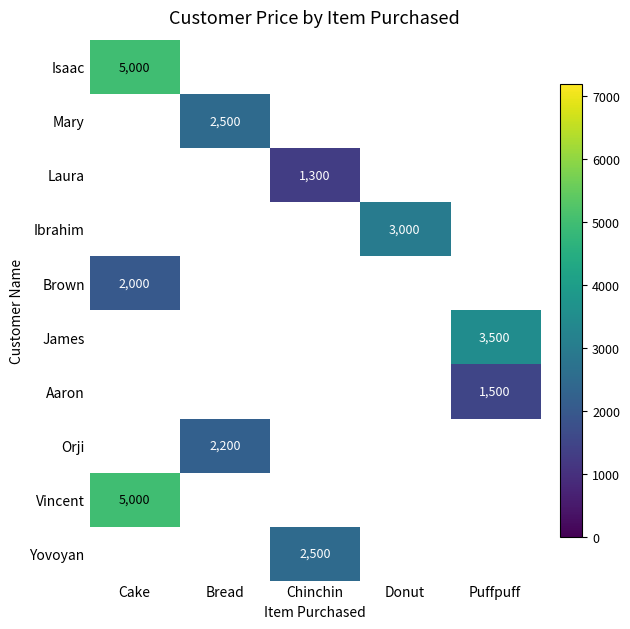

The Vincent series shows 5000 at Cake. True or false?

True